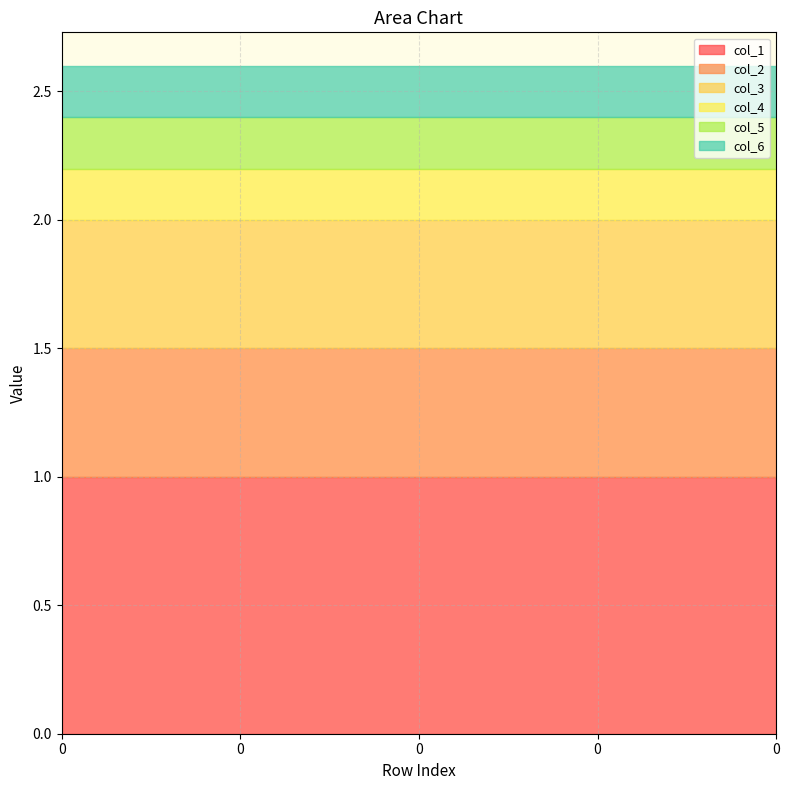

Is the value of col_3 at 0 greater than the value of col_2 at 0?

No